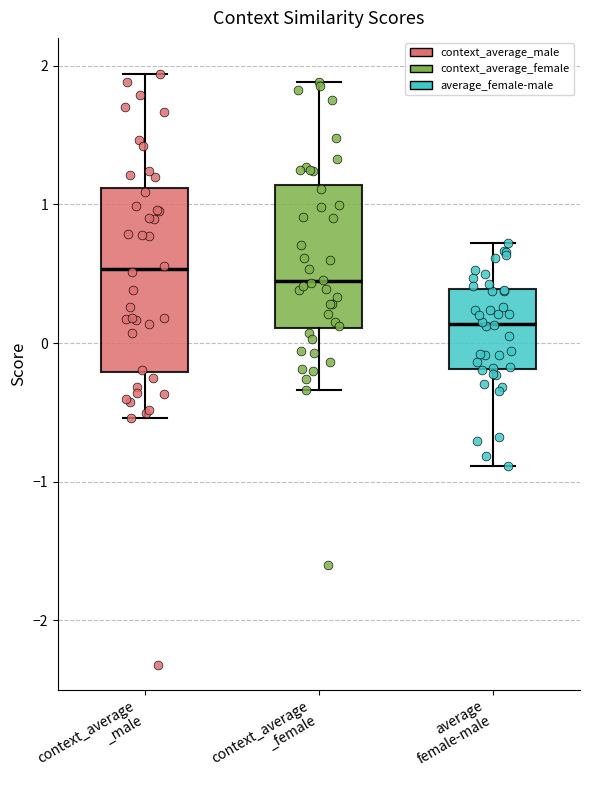

Where does the lower whisker of the box for context_average _male end on the y-axis? The values are not printed on the chart, so give them approximately, as read against the axis.

-0.5